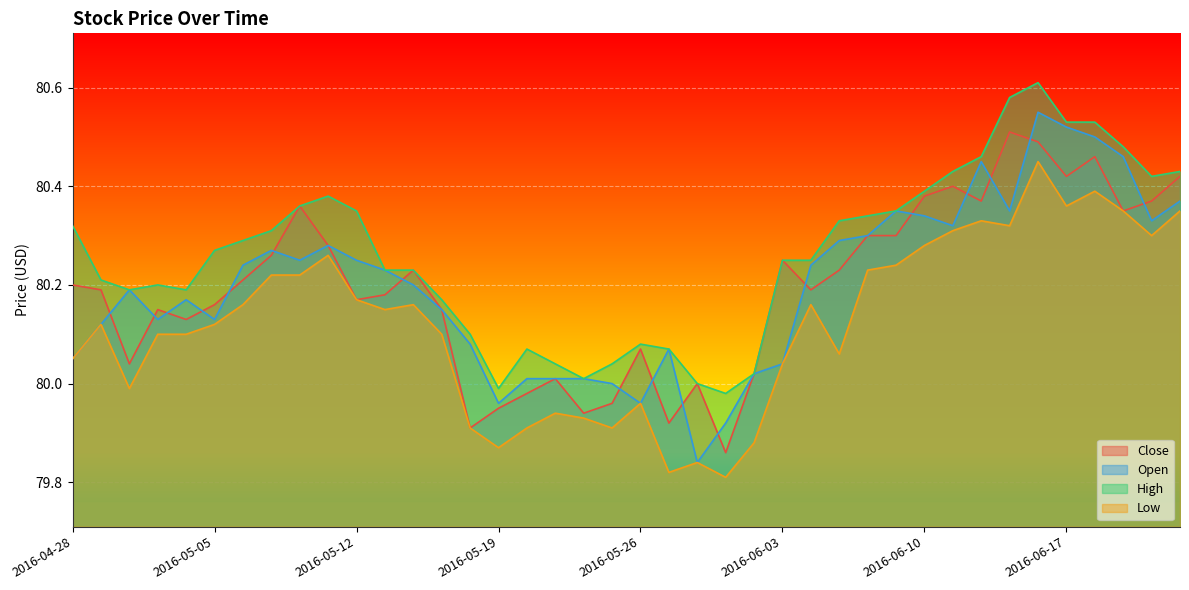

Count the number of data series in this chart.

4